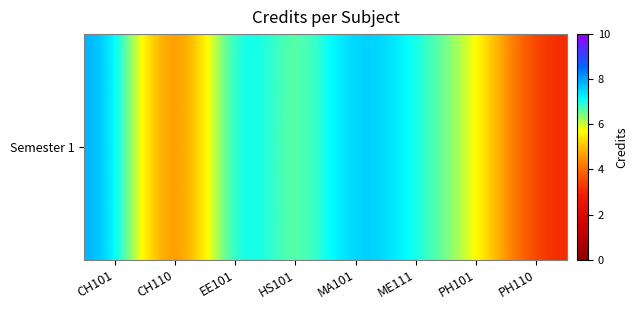

Reading left to right, what are all the values shown in this chart?

8	3	8	6	8	7	6	3